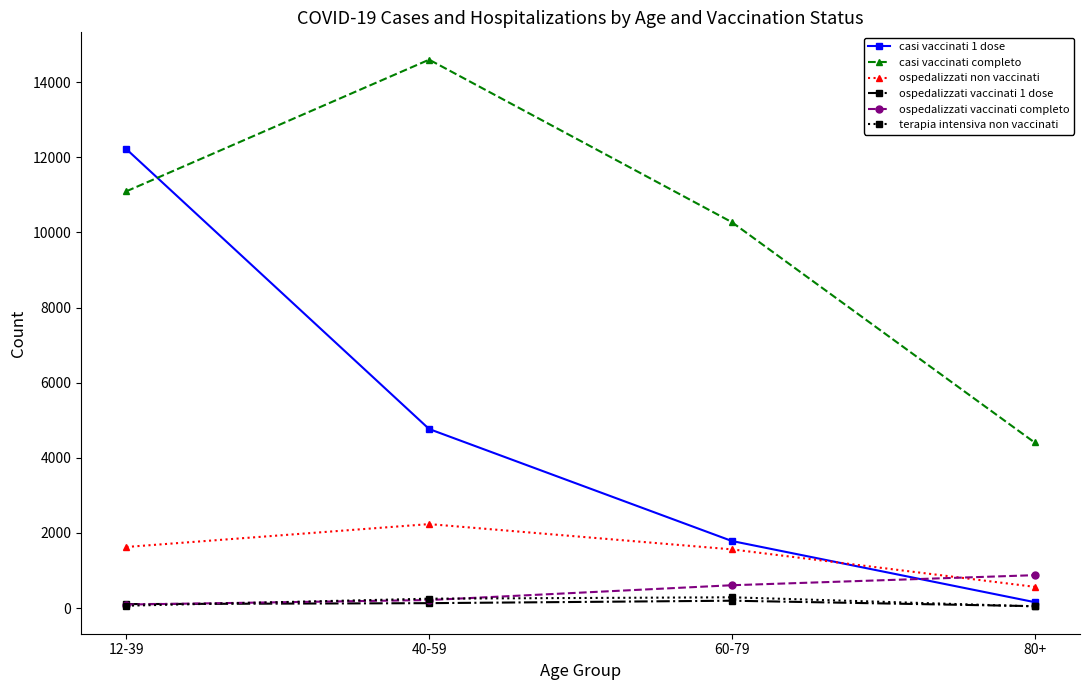

The casi vaccinati completo series shows 15593 at 60-79. True or false?

False